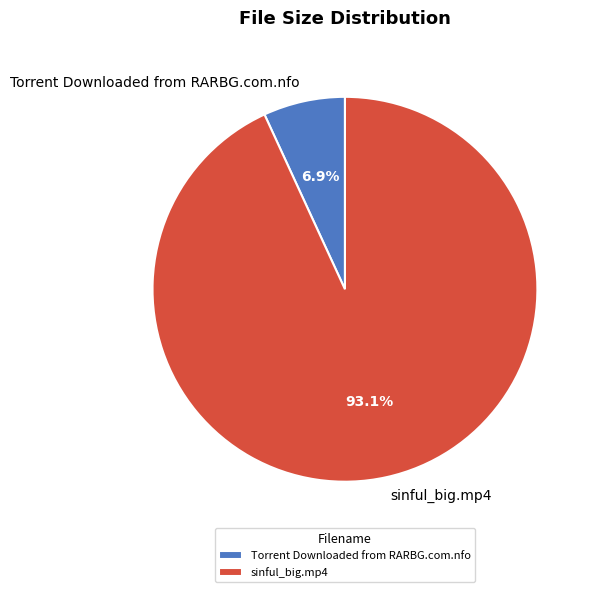

Which slice is the largest?

sinful_big.mp4